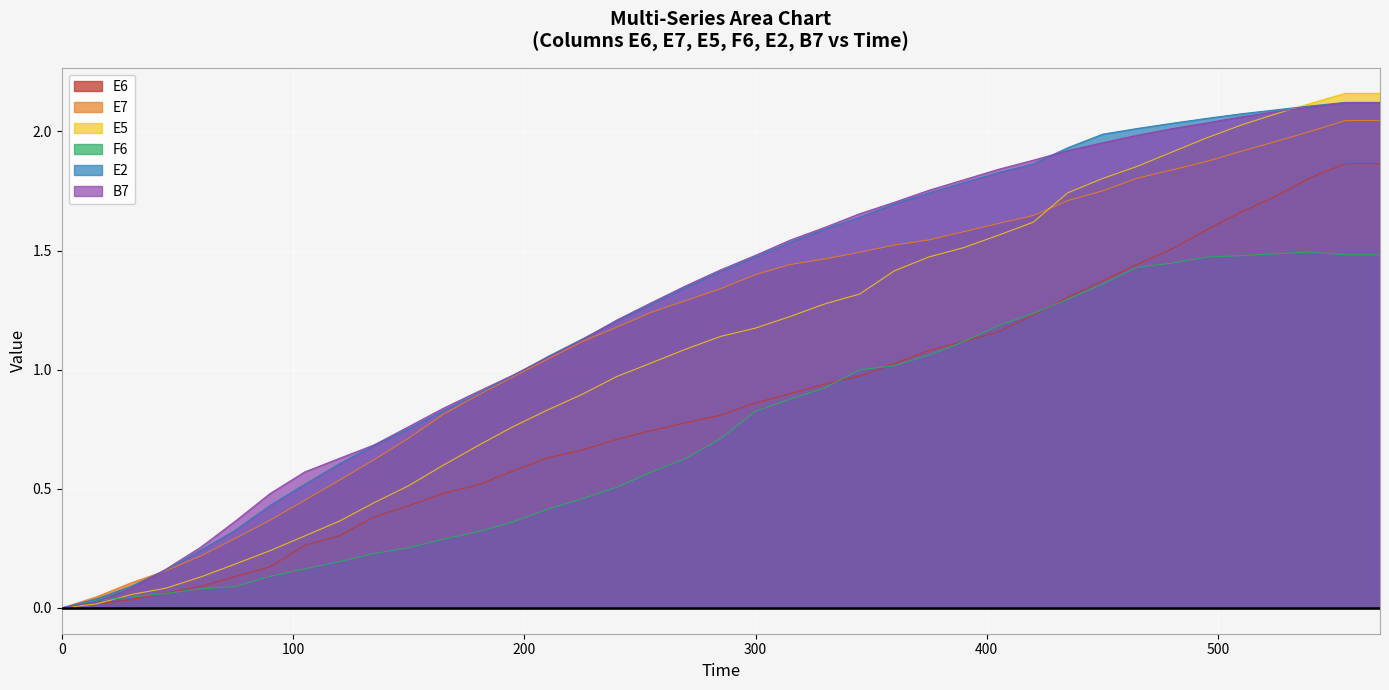

Count the number of categories in the chart.

39